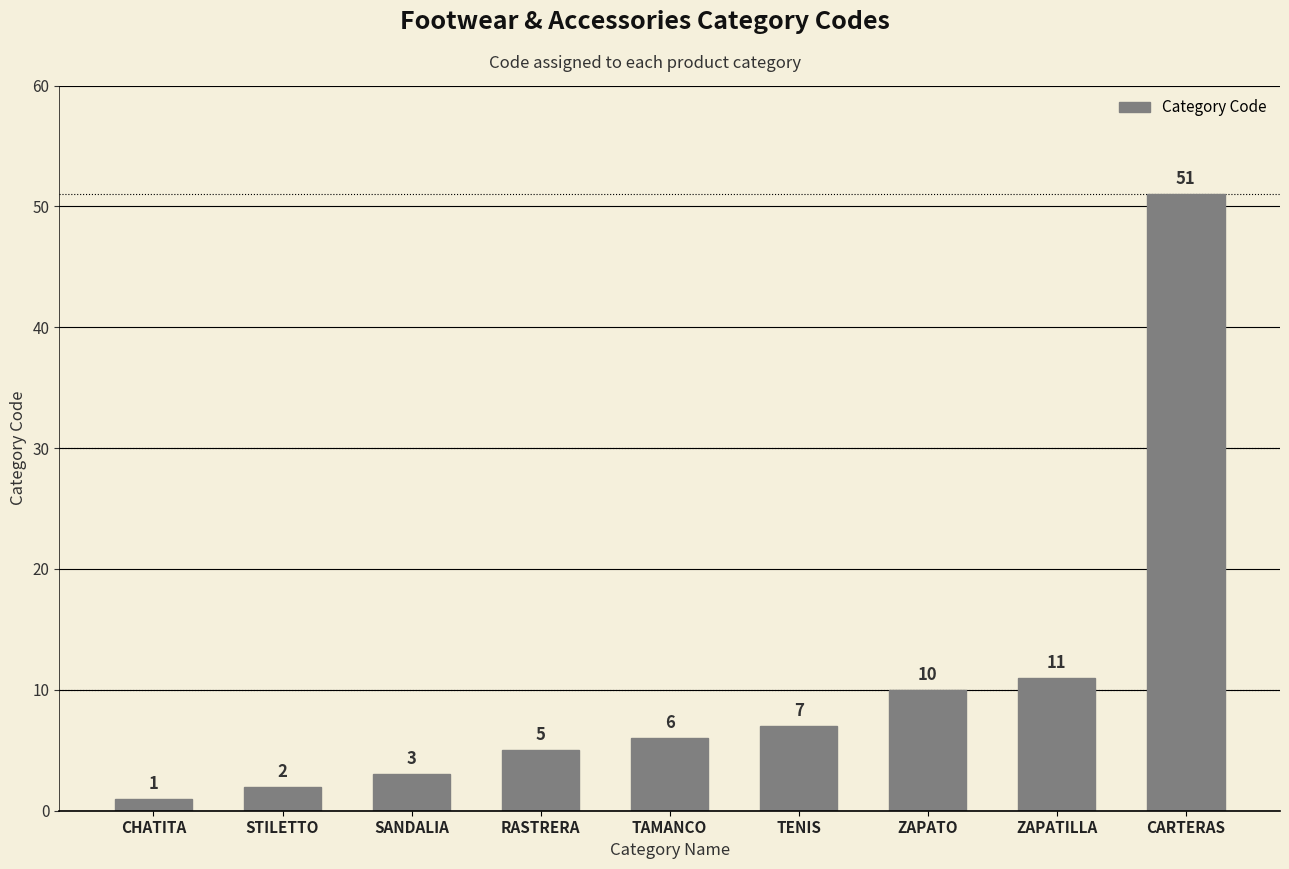

Approximately how many times larger is the value at TAMANCO compared to STILETTO?

3.0